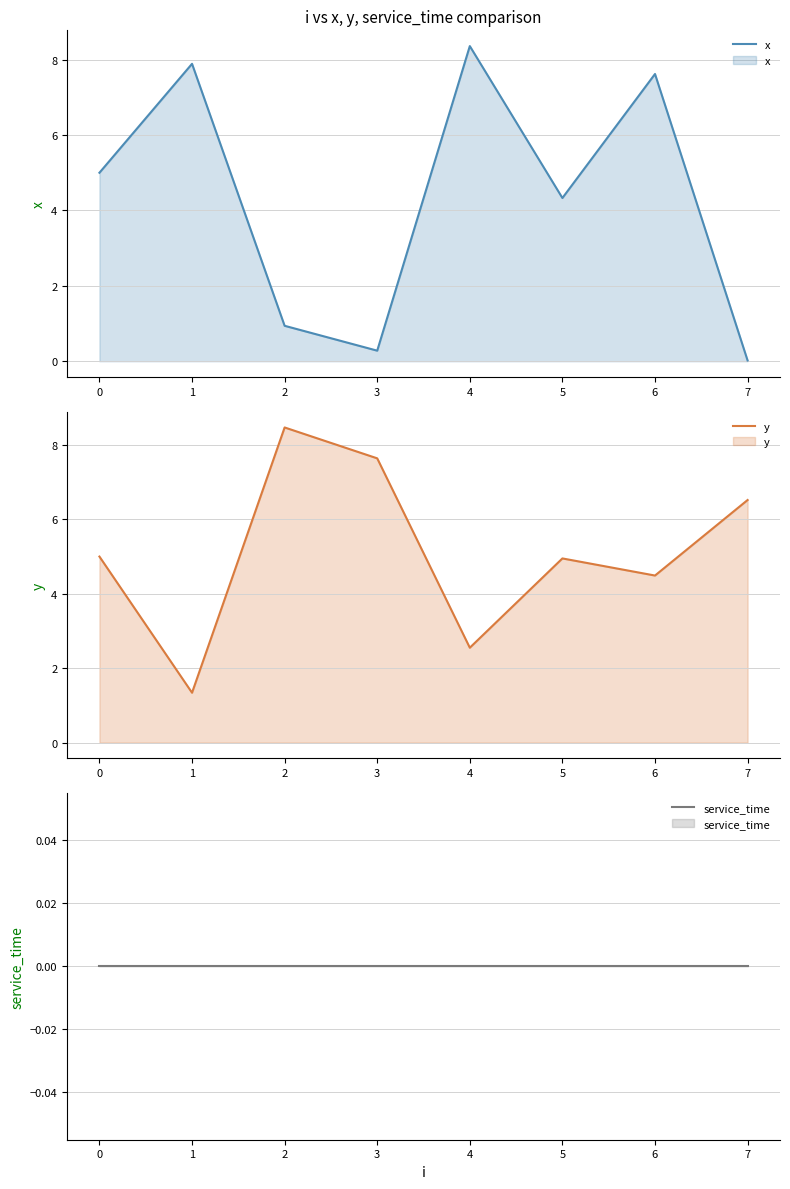

Which series has the largest total across all categories?

y